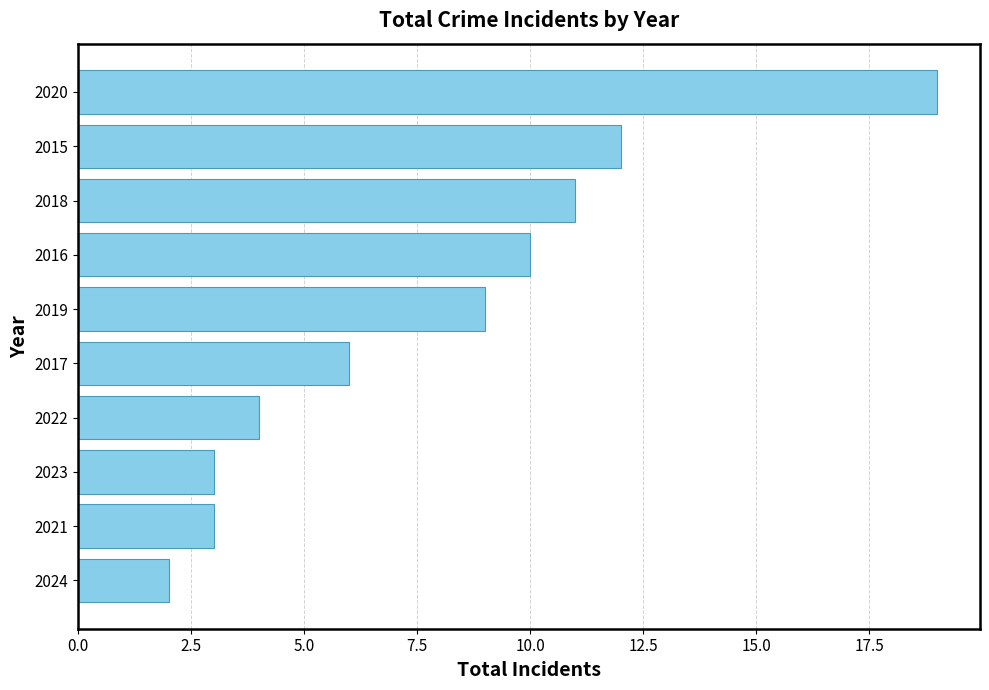

What is the change in value from 2017 to 2019?

+3